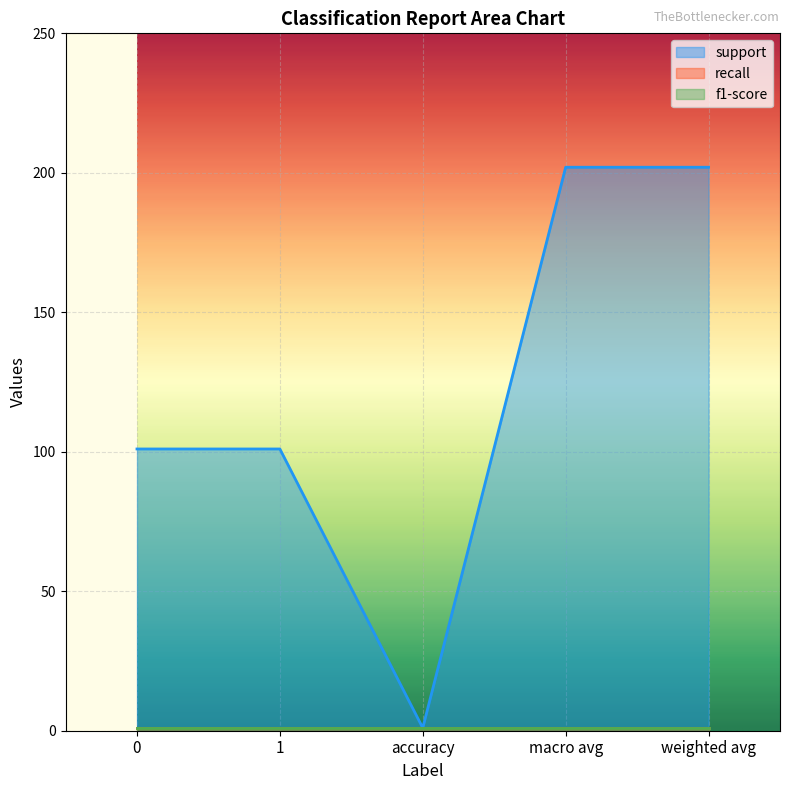

What is the total value across all series at macro avg?

204